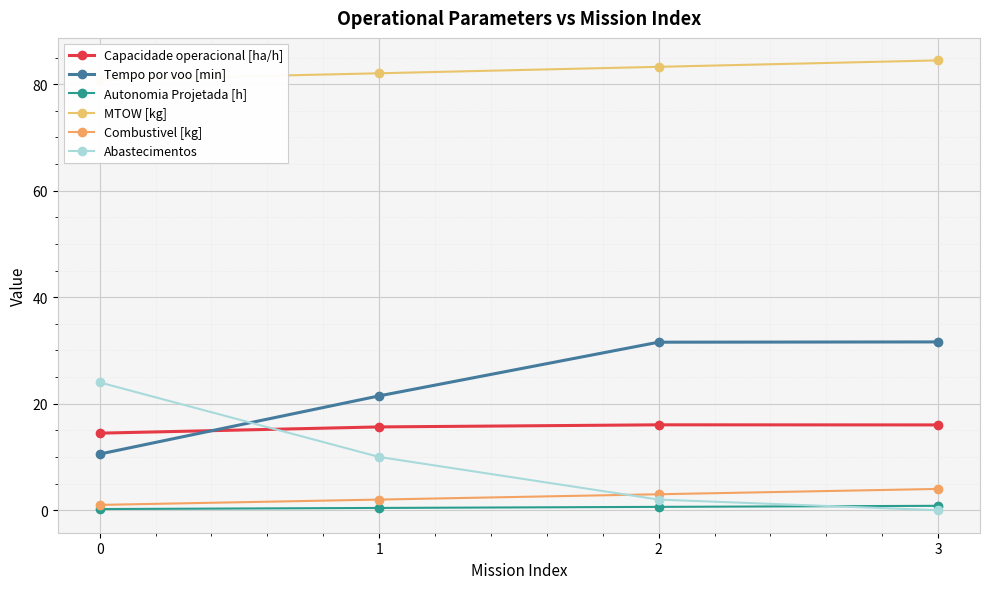

List the labels in order of Abastecimentos value, largest first.

0, 1, 2, 3